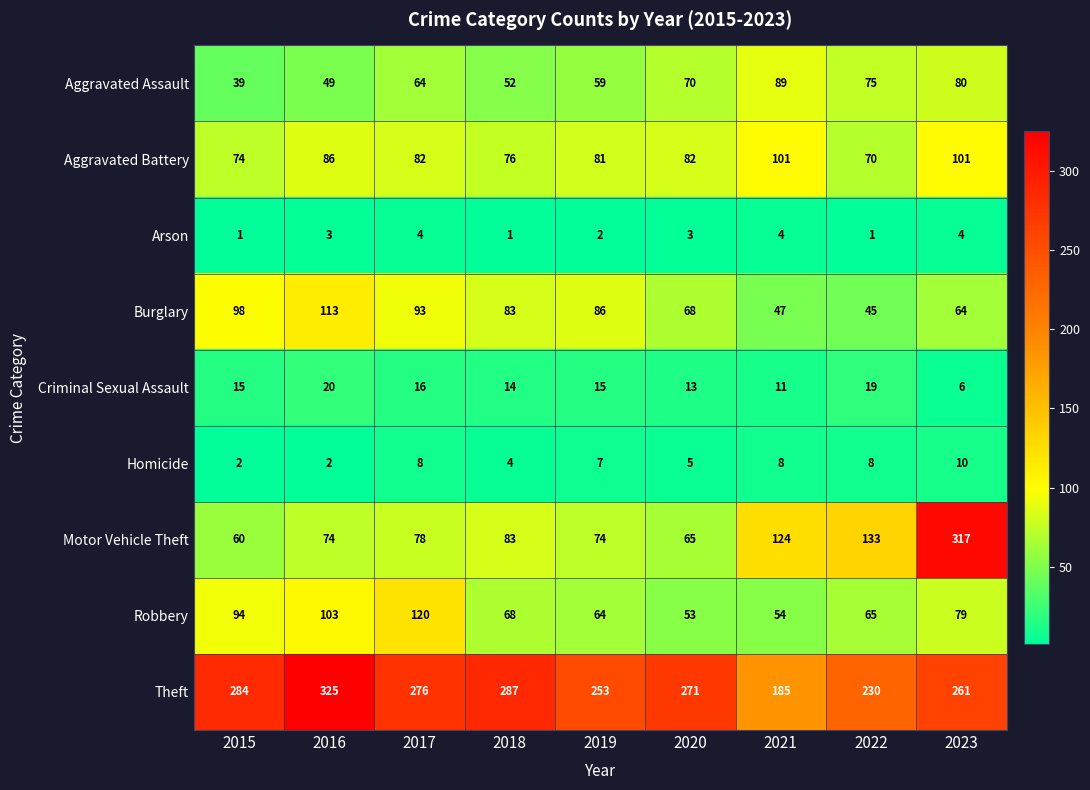

Which category has the highest value across all series?

2016